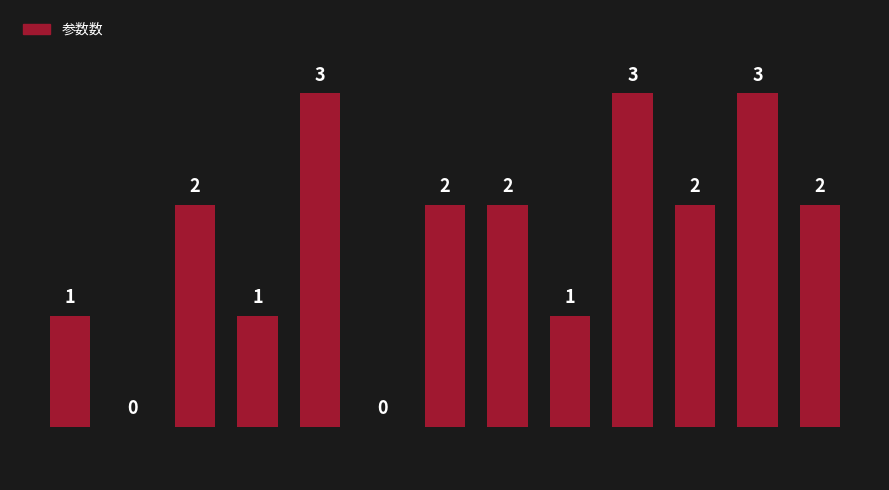

Between getc() and scanf(), which is larger?

scanf()